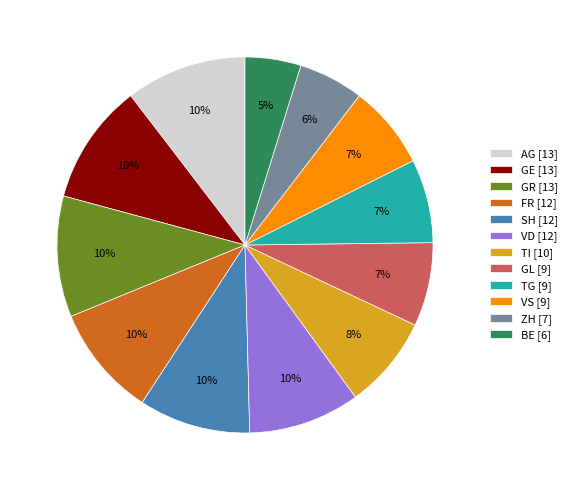

How many segments does this pie chart have?

12